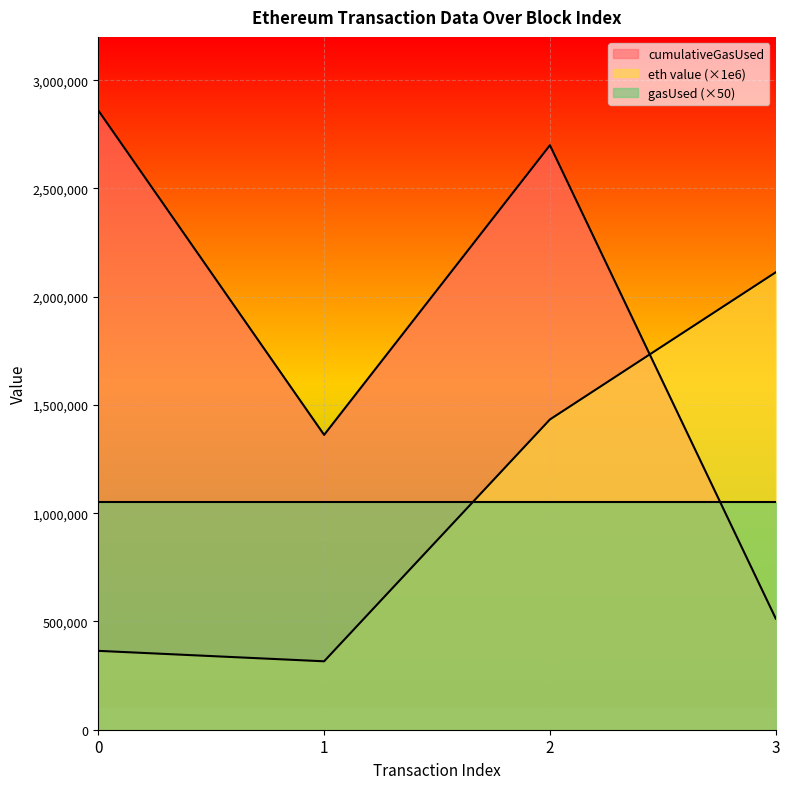

How many intersections are there between eth value (×1e6) and cumulativeGasUsed?

1